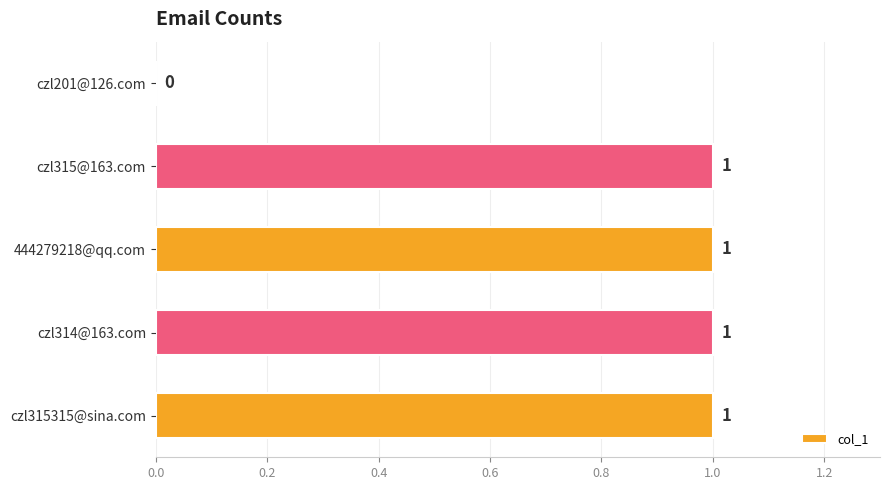

At which label is the value closest to 0?

czl201@126.com